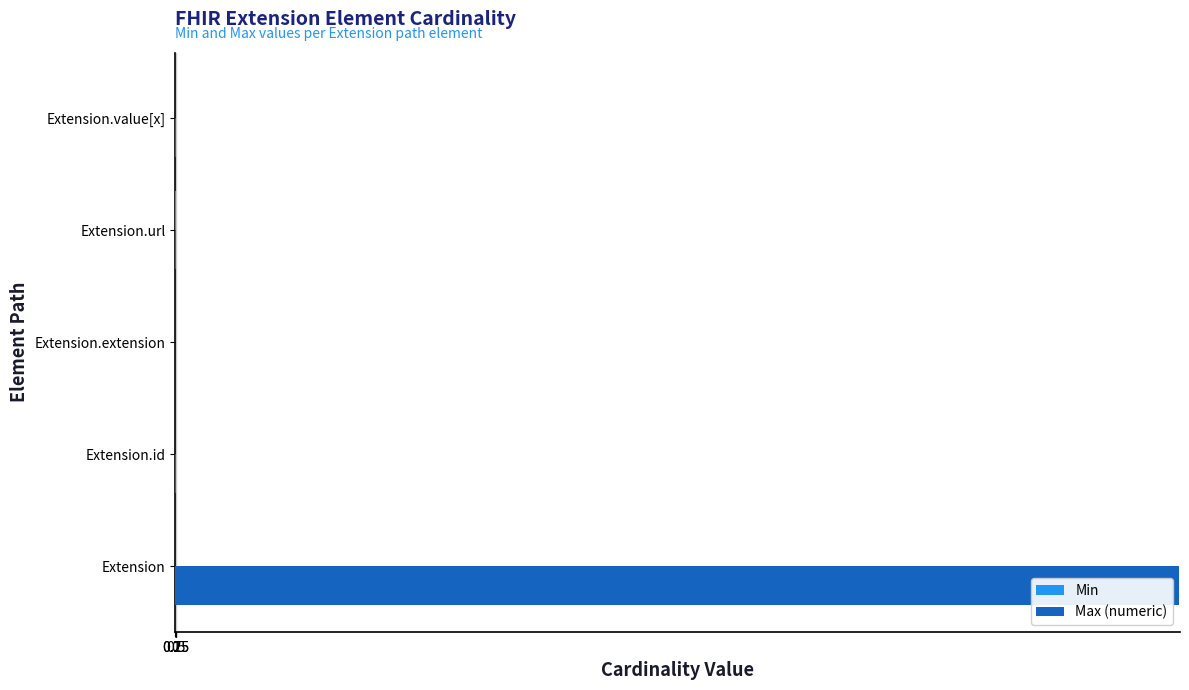

Which series has the largest total across all categories?

Max (numeric)